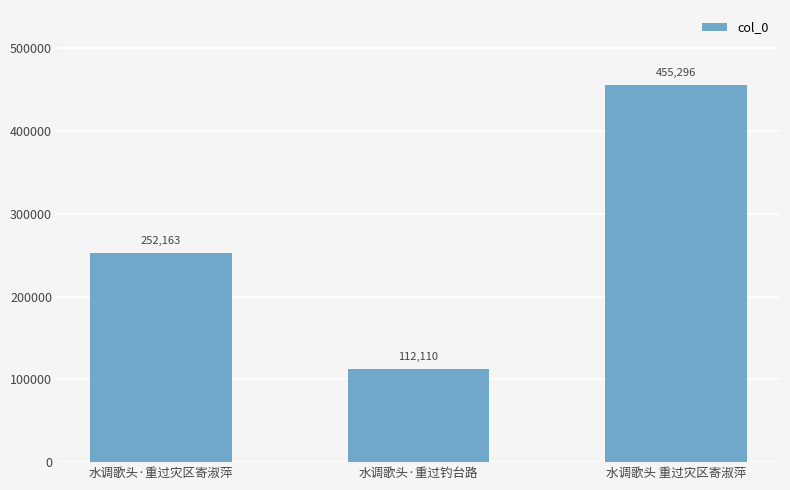

Reading right to left, transcribe all the data shown in this chart.

水调歌头 重过灾区寄淑萍=455296	水调歌头·重过钓台路=112110	水调歌头·重过灾区寄淑萍=252163